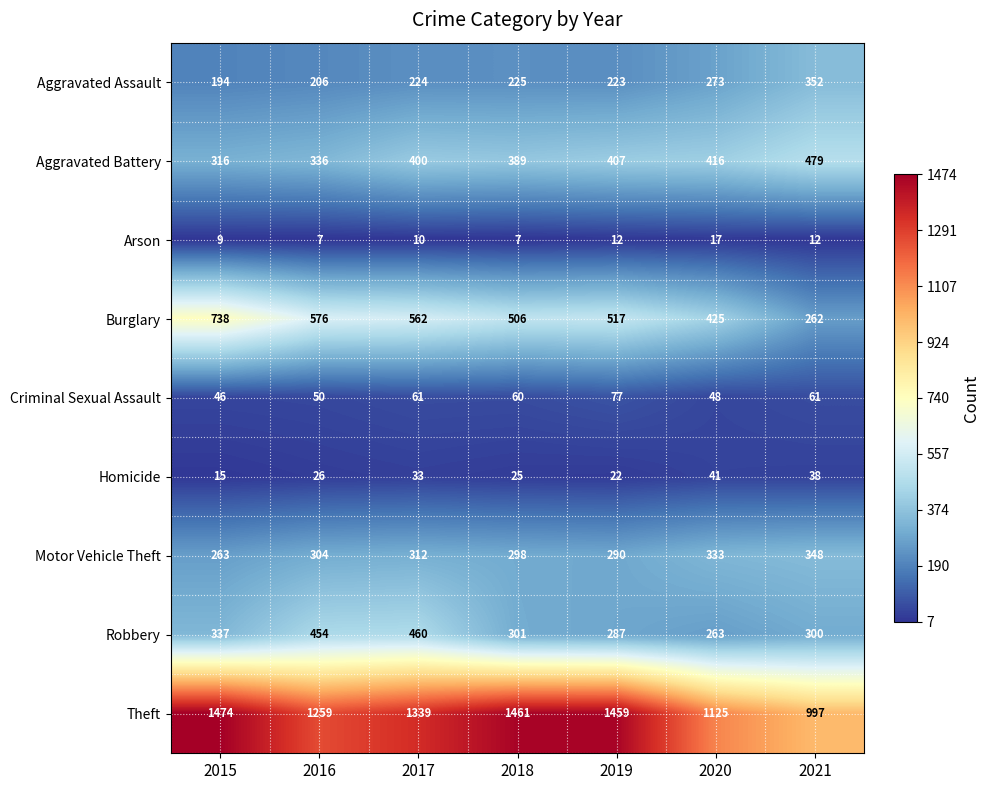

Which category has the highest value in the Aggravated Assault series?

2021